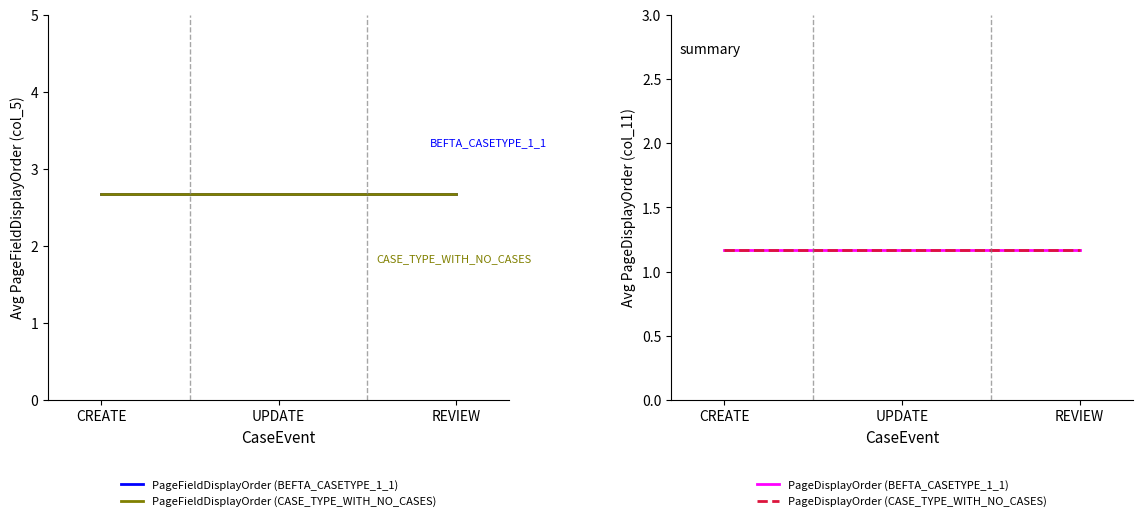

At REVIEW, list the series in order from largest to smallest.

PageFieldDisplayOrder (BEFTA_CASETYPE_1_1), PageFieldDisplayOrder (CASE_TYPE_WITH_NO_CASES), PageDisplayOrder (BEFTA_CASETYPE_1_1), PageDisplayOrder (CASE_TYPE_WITH_NO_CASES)